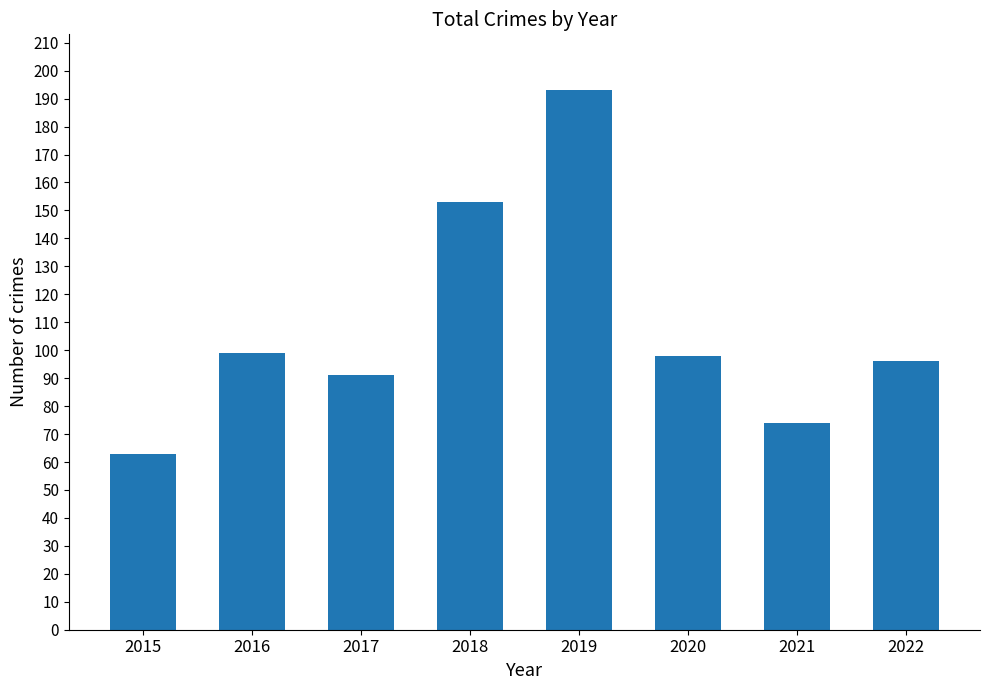

Reading right to left, transcribe all the data shown in this chart.

96	74	98	193	153	91	99	63